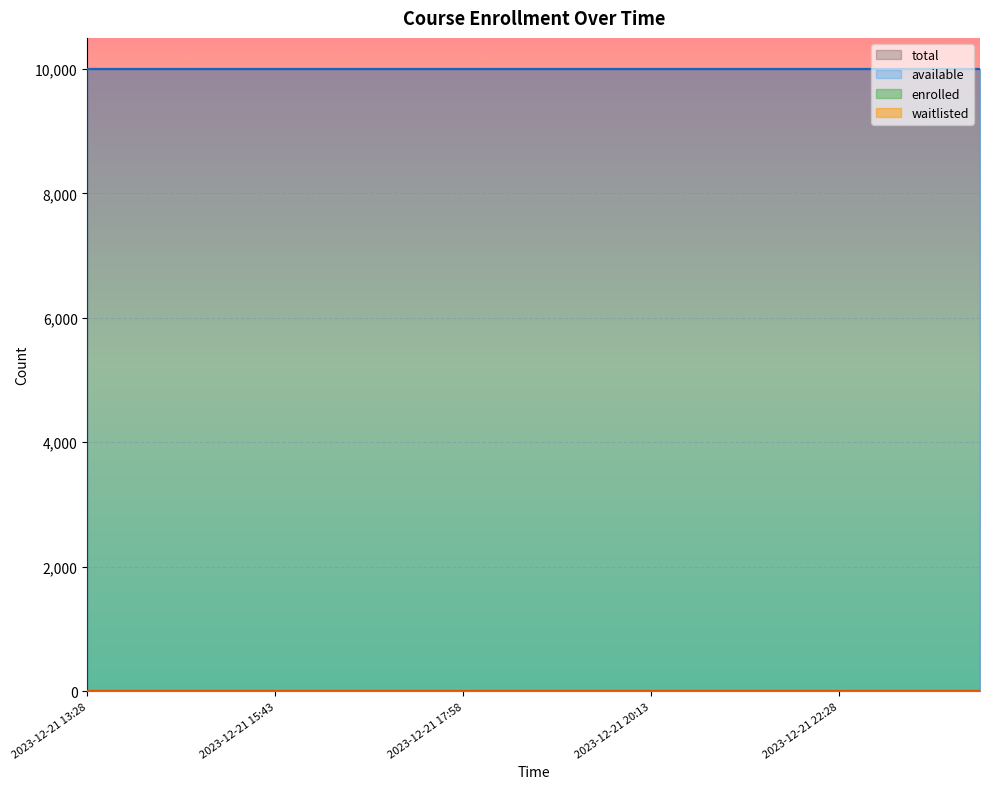

Is the value of waitlisted at 2023-12-21 14:02 greater than the value of total at 2023-12-21 19:06?

No